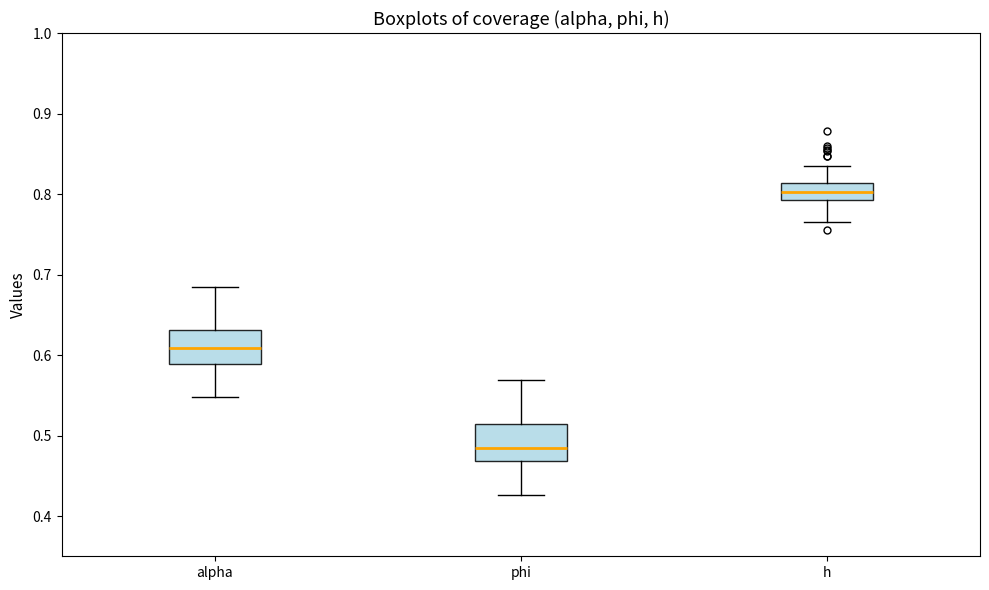

Which box's median line is the highest?

h